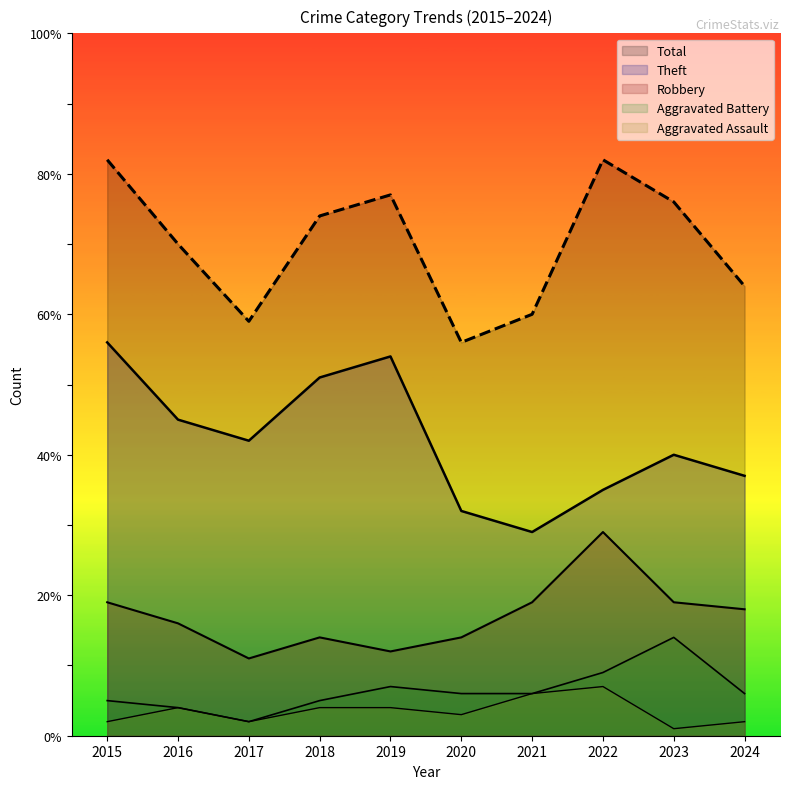

Which series has the largest total across all categories?

Total